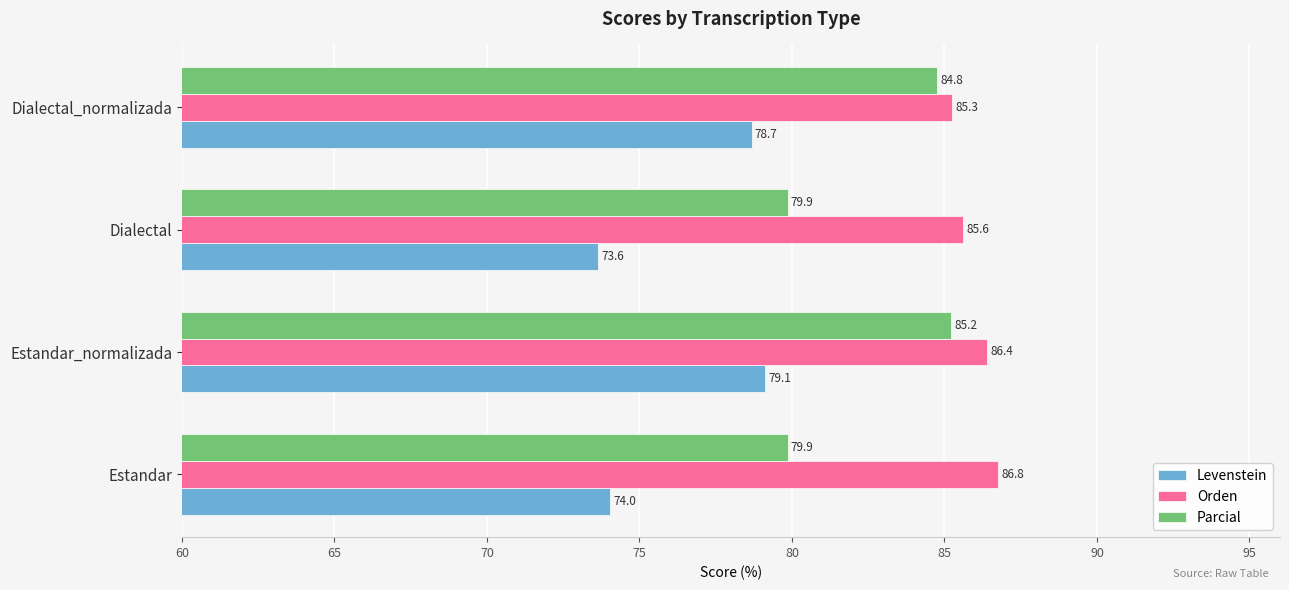

True or false: Orden has a value of 85.6 at Dialectal.

True